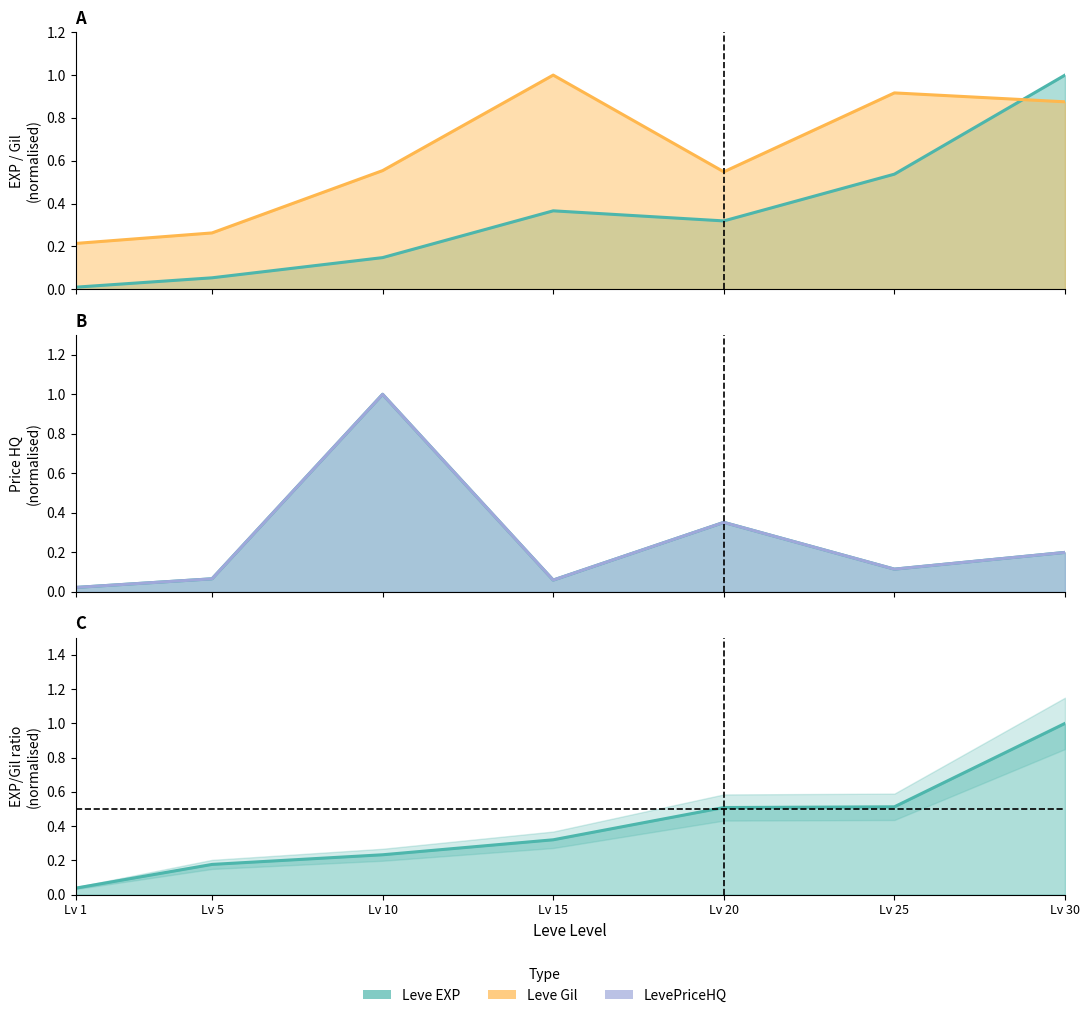

How many intersections are there between Leve Gil and LevePriceHQ?

2